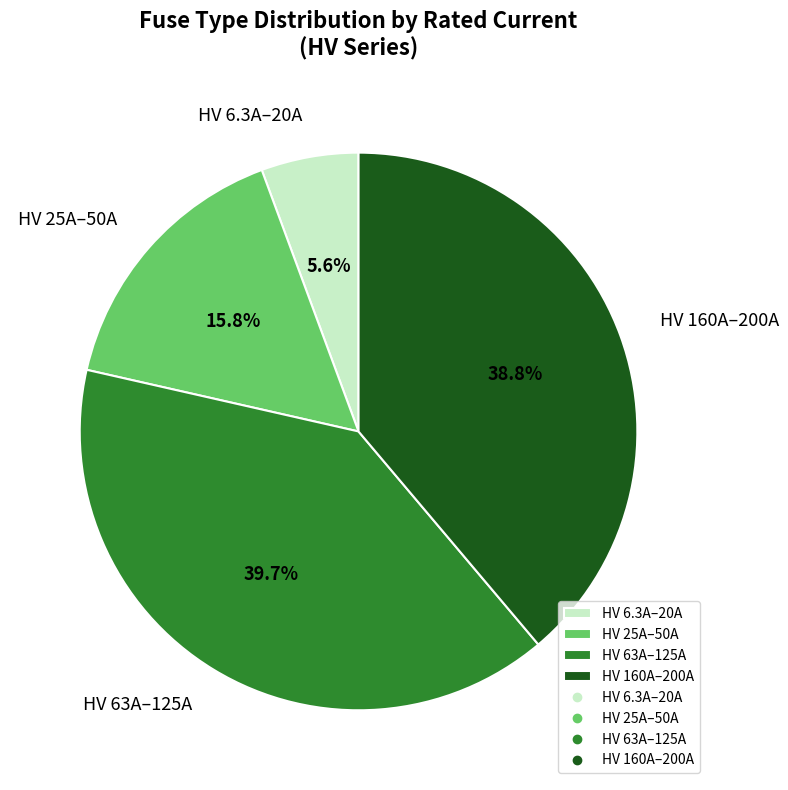

Rank the categories by value from highest to lowest.

HV 63A–125A, HV 160A–200A, HV 25A–50A, HV 6.3A–20A